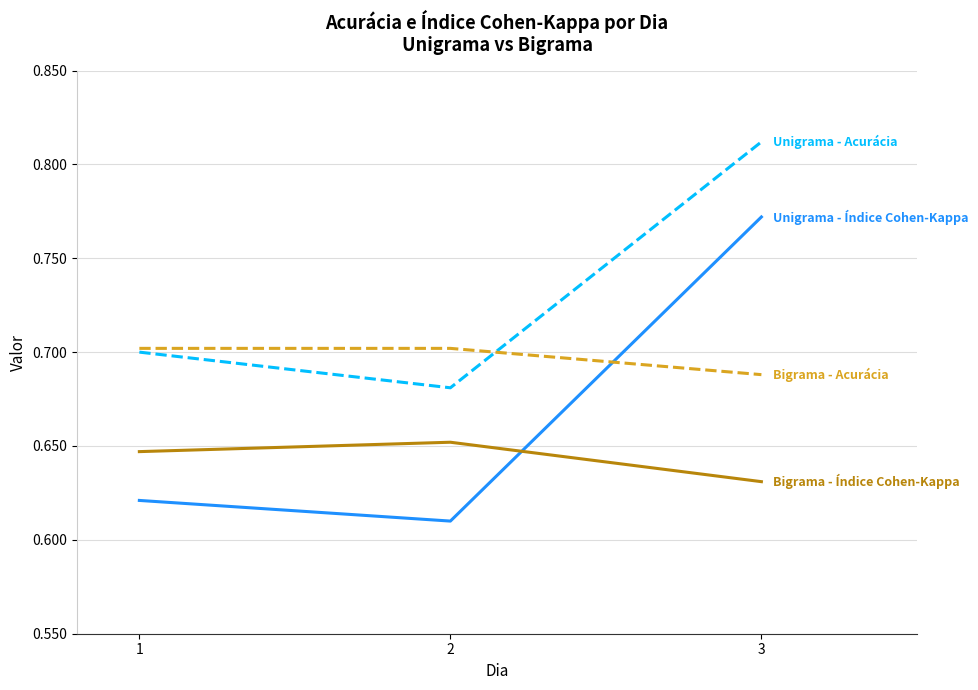

At which category is the sum across all series the highest?

3